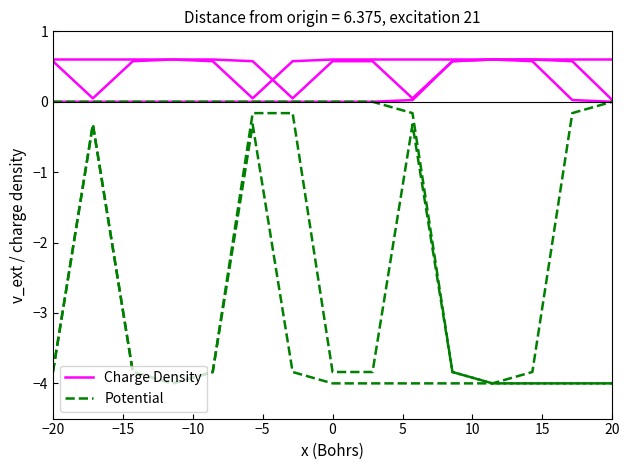

Does the chart have visible grid lines?

No